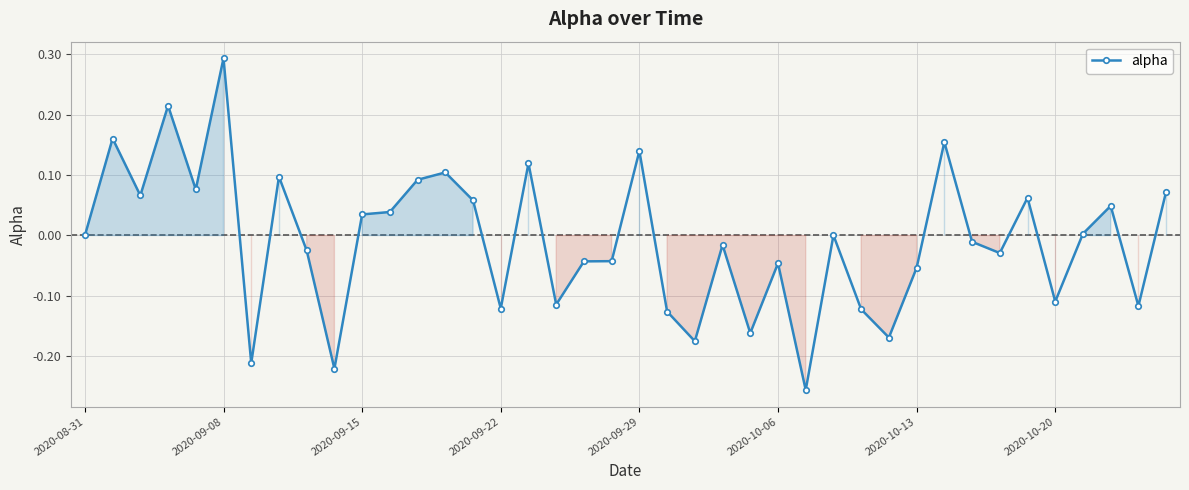

What is the difference between the second highest and minimum values?

0.5